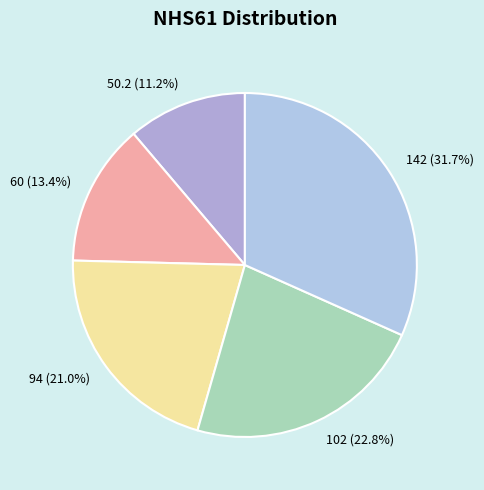

What is the largest slice in the pie chart?

142